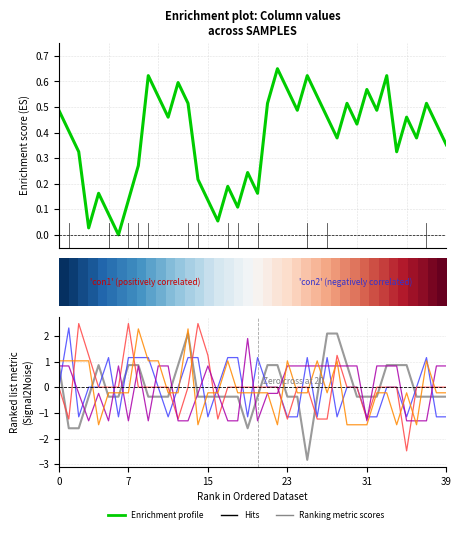

How many lines are shown in the chart?

5